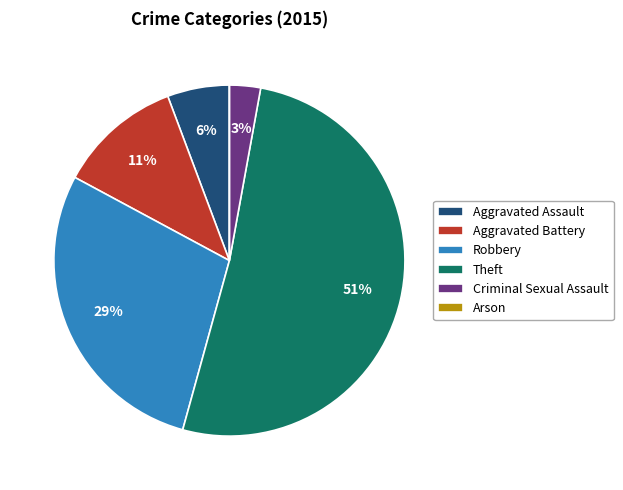

Is it true that Robbery is 24% of the pie?

False